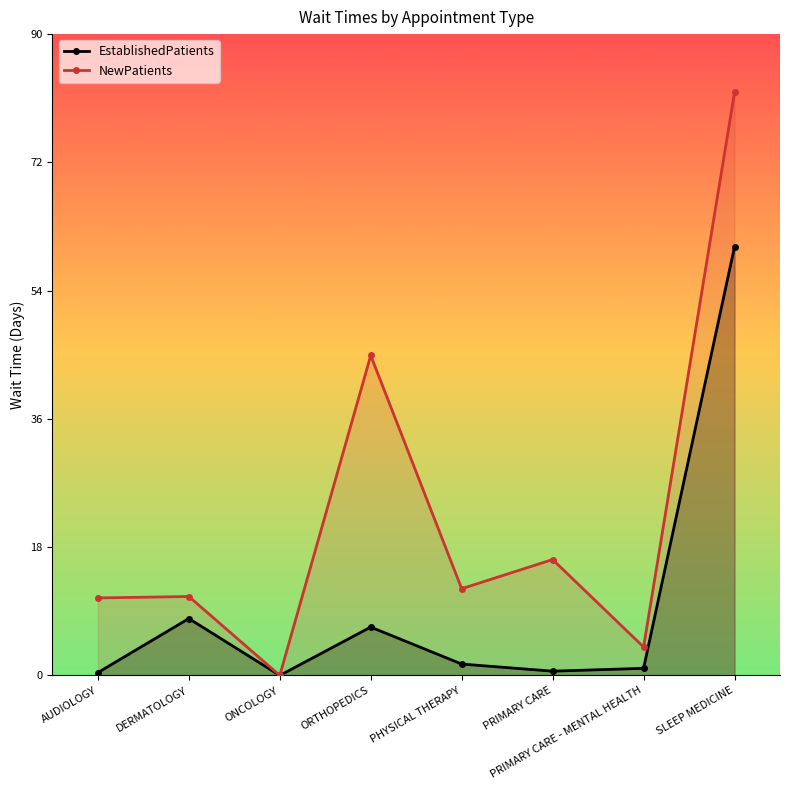

Which series has the widest spread of values?

NewPatients